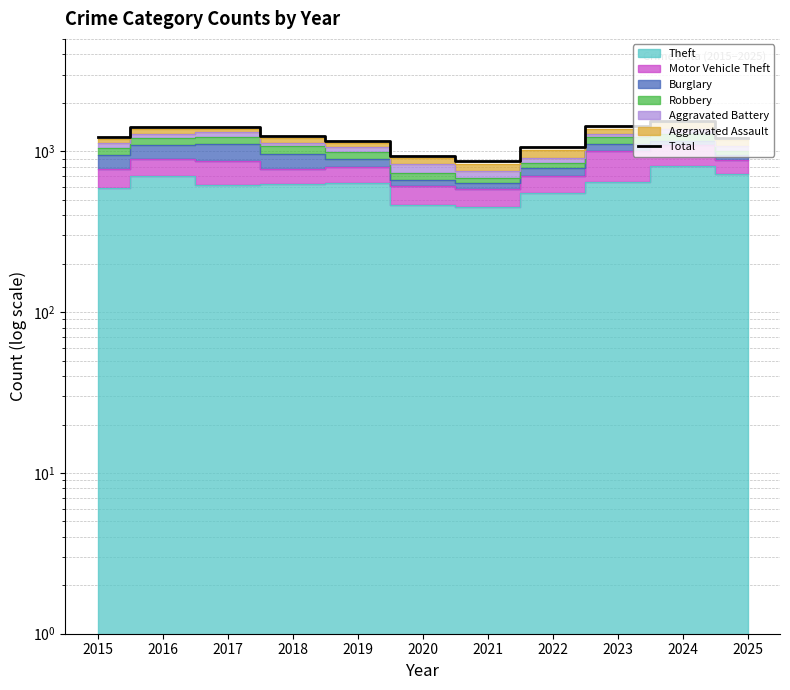

What is the sum of all values?

13502